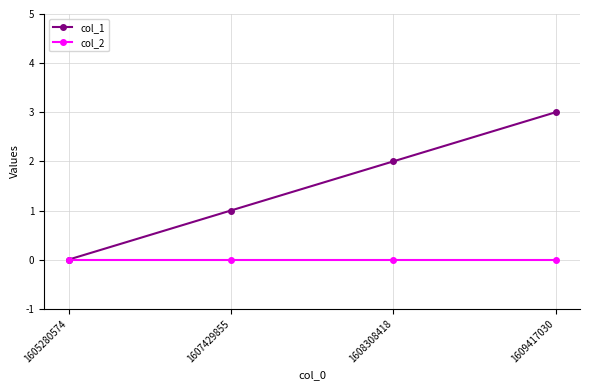

Is it true that col_1 equals 0 at 1607429855?

False